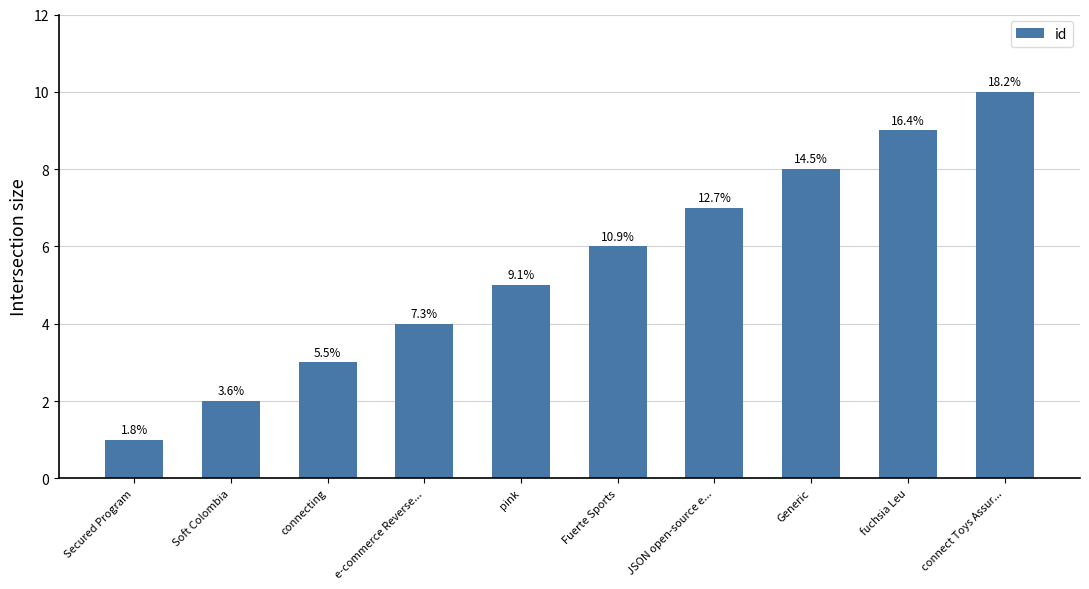

What is the greatest value displayed?

10